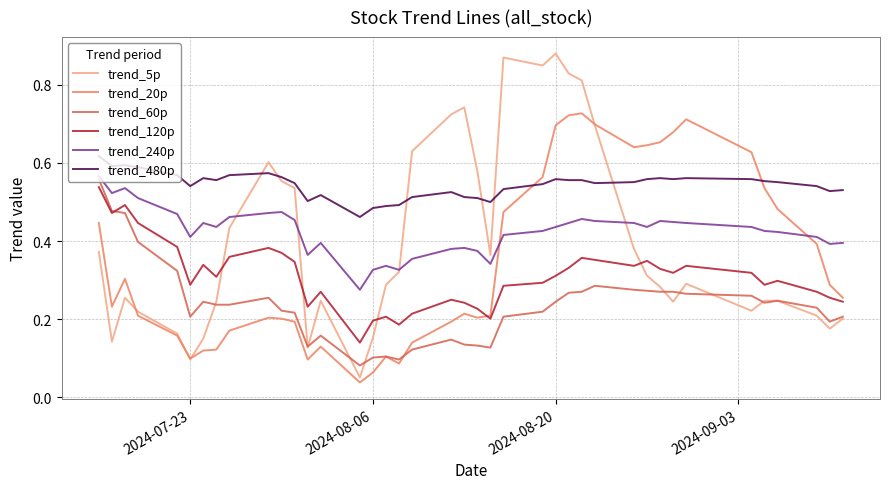

True or false: trend_60p and trend_480p intersect in this chart.

False